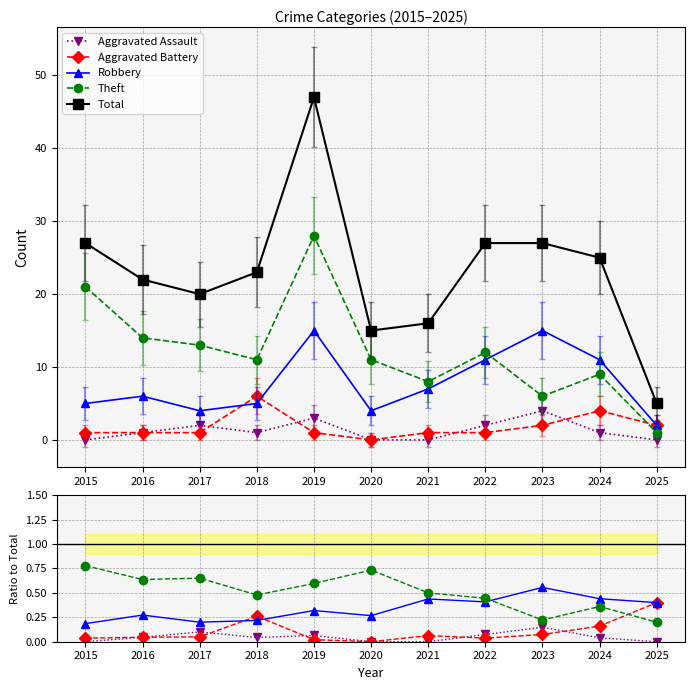

Is the value of Total at 2019 greater than the value of Aggravated Battery at 2024?

Yes